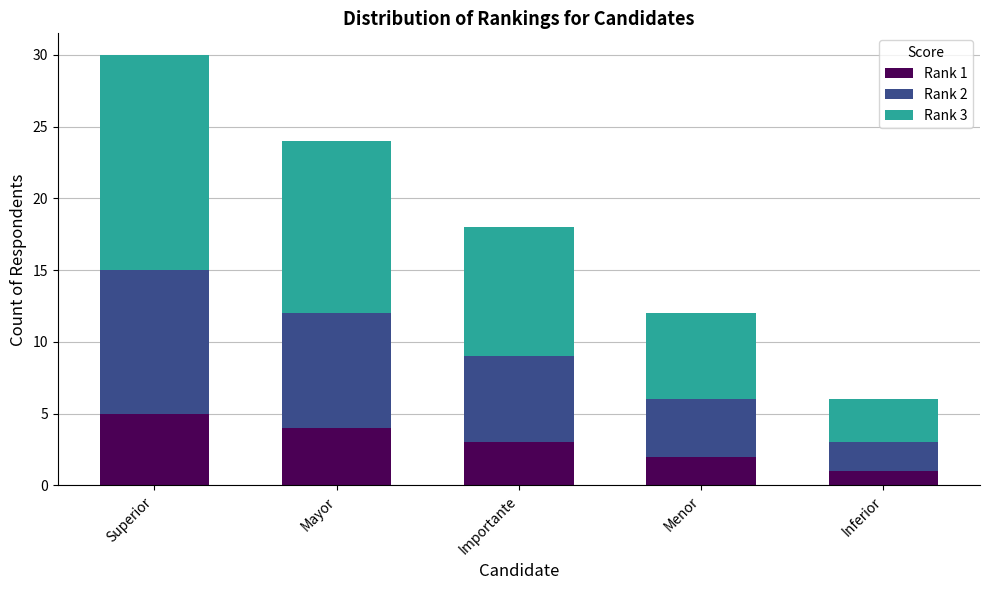

Rank the categories by Rank 1 value from lowest to highest.

Inferior, Menor, Importante, Mayor, Superior